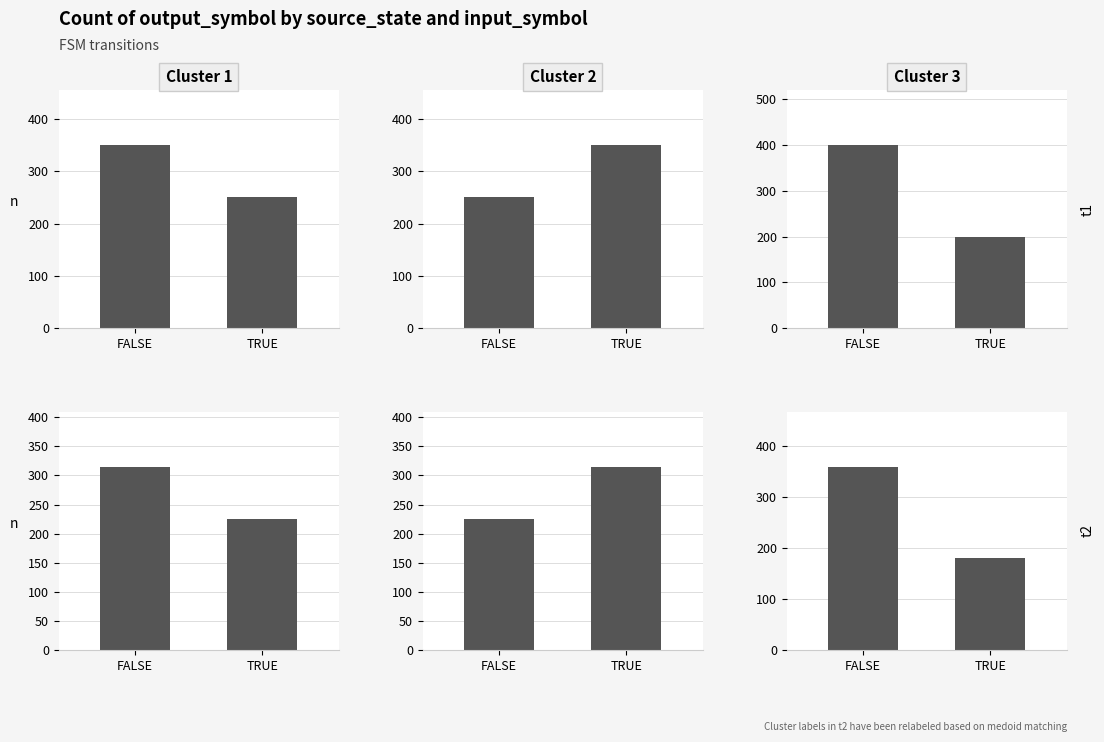

What is the difference between the maximum and minimum values in the t2 series?

180